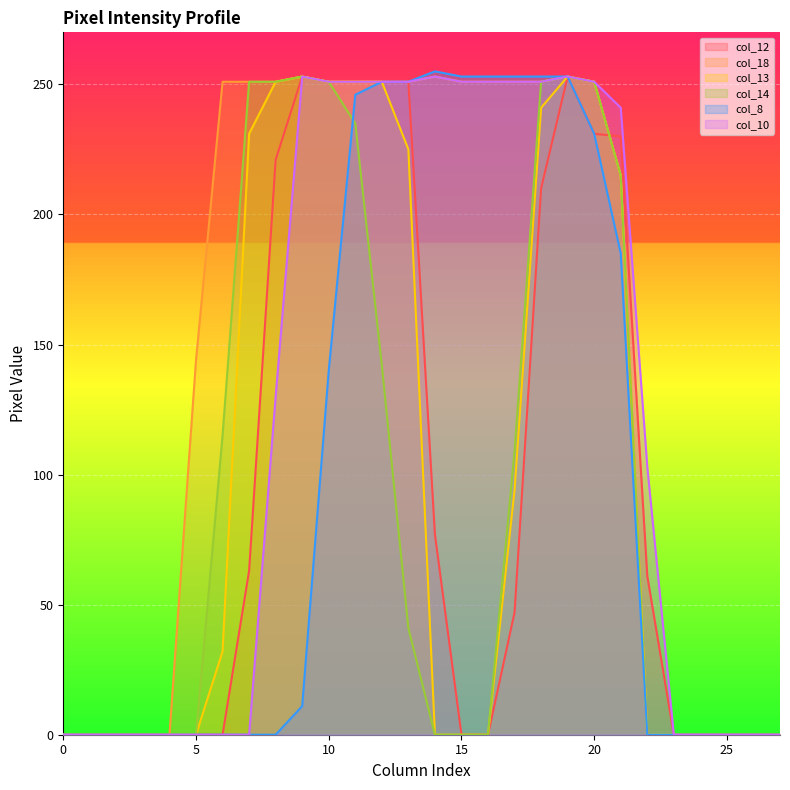

What is the difference between the maximum and minimum values in the col_8 series?

255